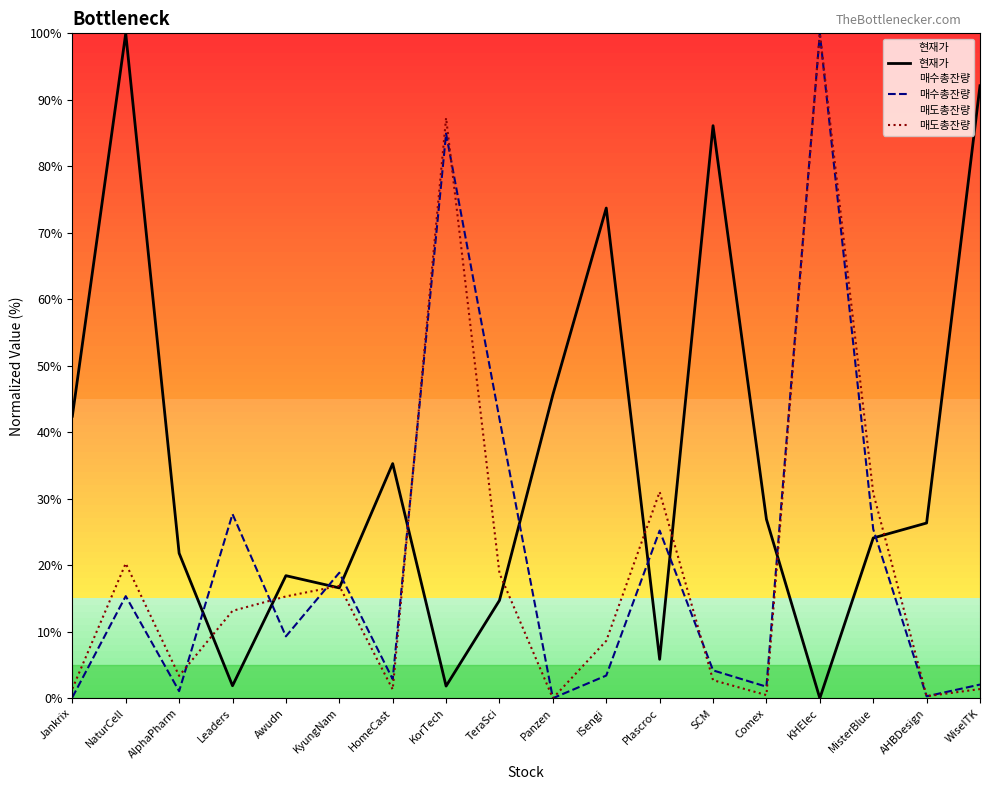

Read the 현재가 value at HomeCast.

35.3